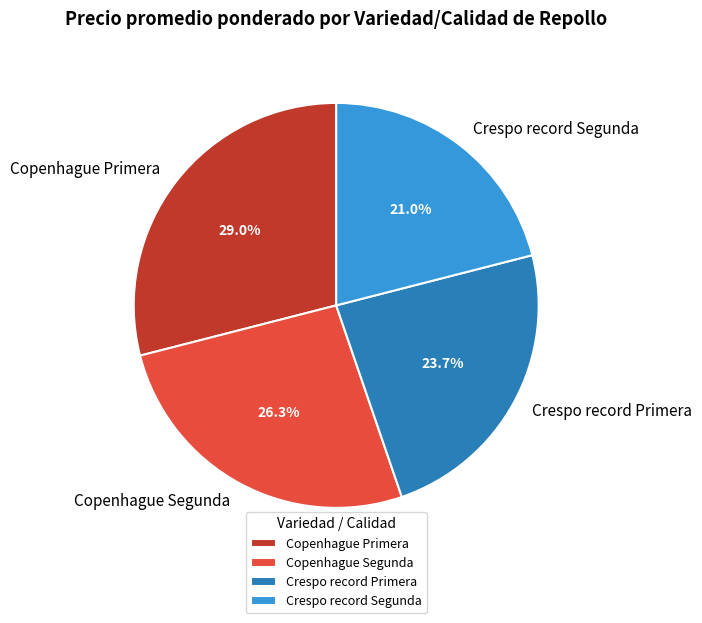

Which has a higher value, Copenhague Primera or Crespo record Primera?

Copenhague Primera